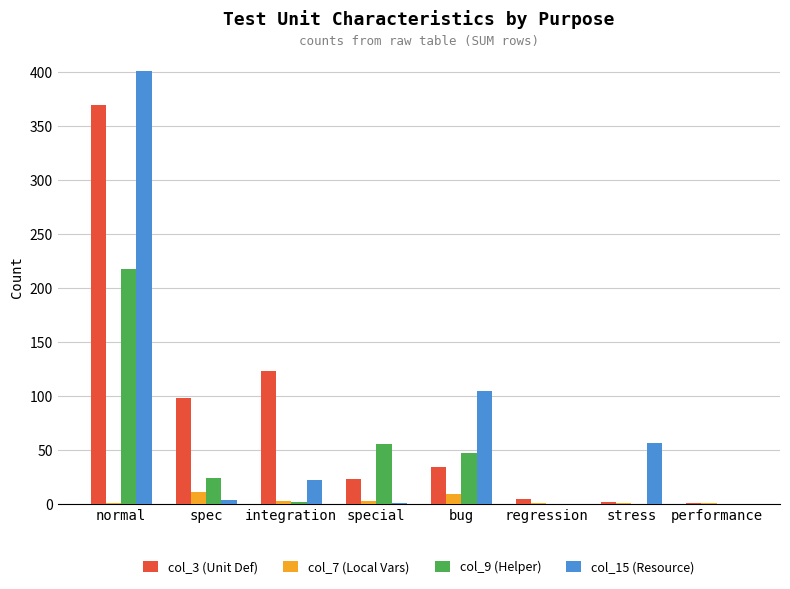

What is the maximum value shown in the chart?

401